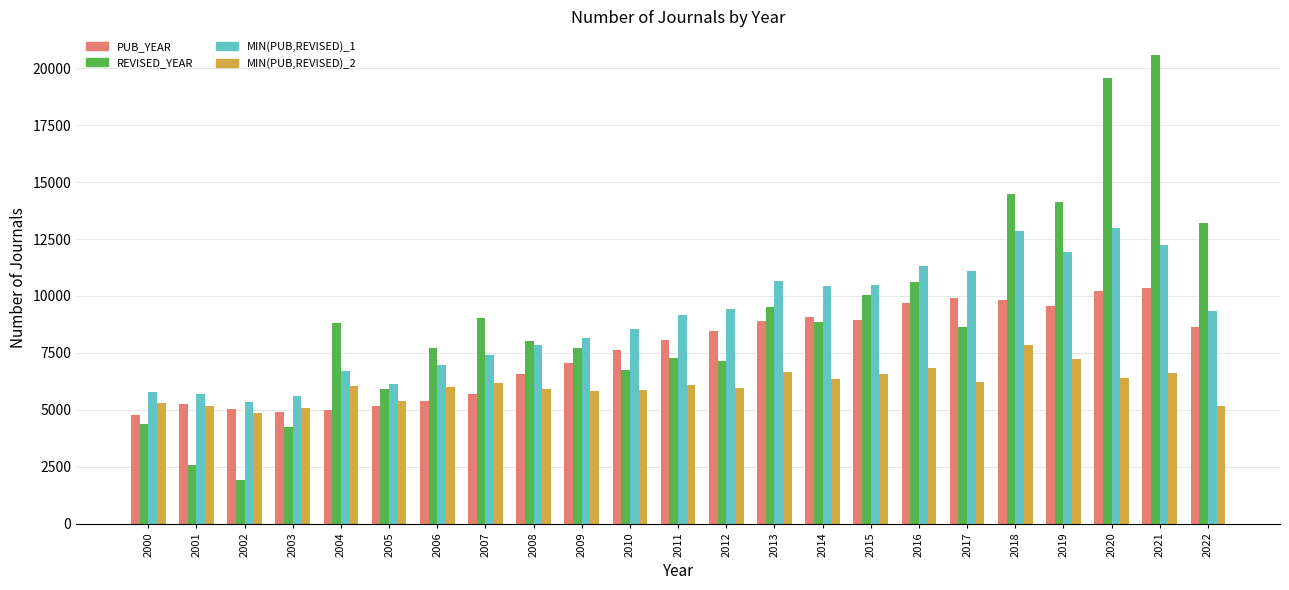

Which label corresponds to the largest value in the chart?

2021